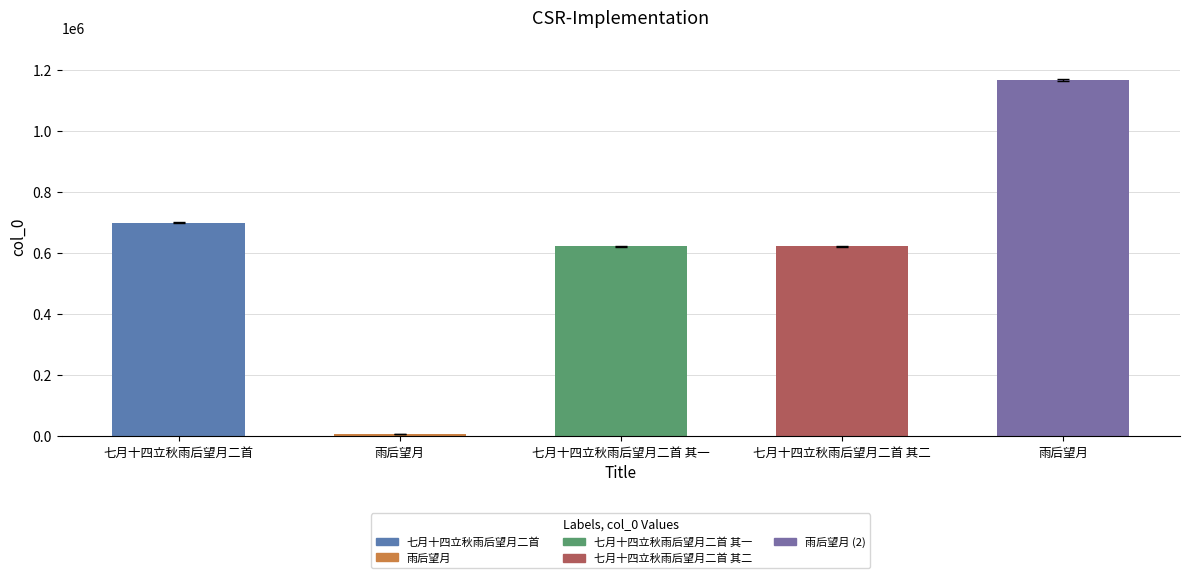

What is the sum of the values at 七月十四立秋雨后望月二首 其二 and 七月十四立秋雨后望月二首?

1322566